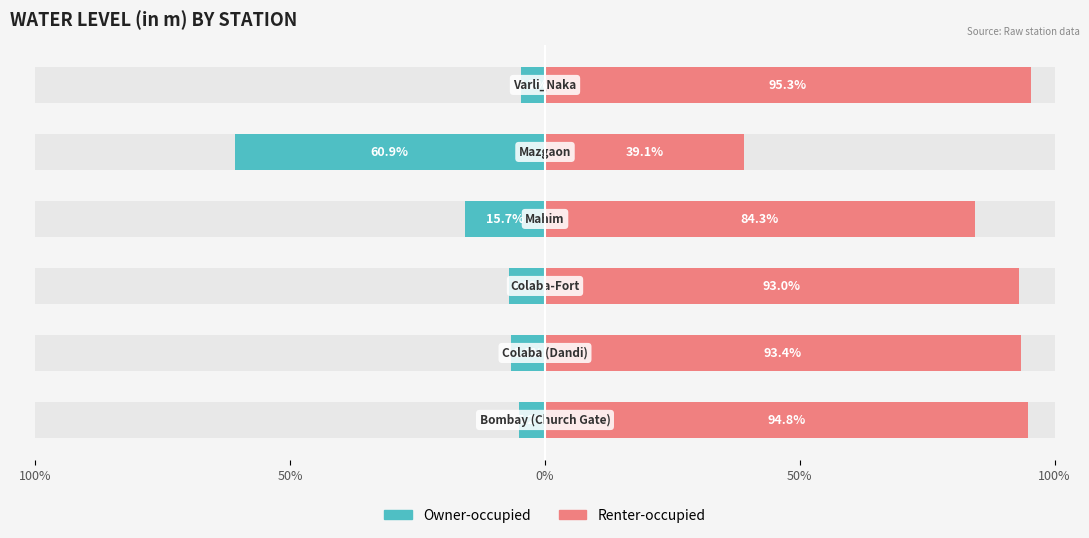

List the series in order of their overall mean, highest first.

Renter-occupied, Owner-occupied